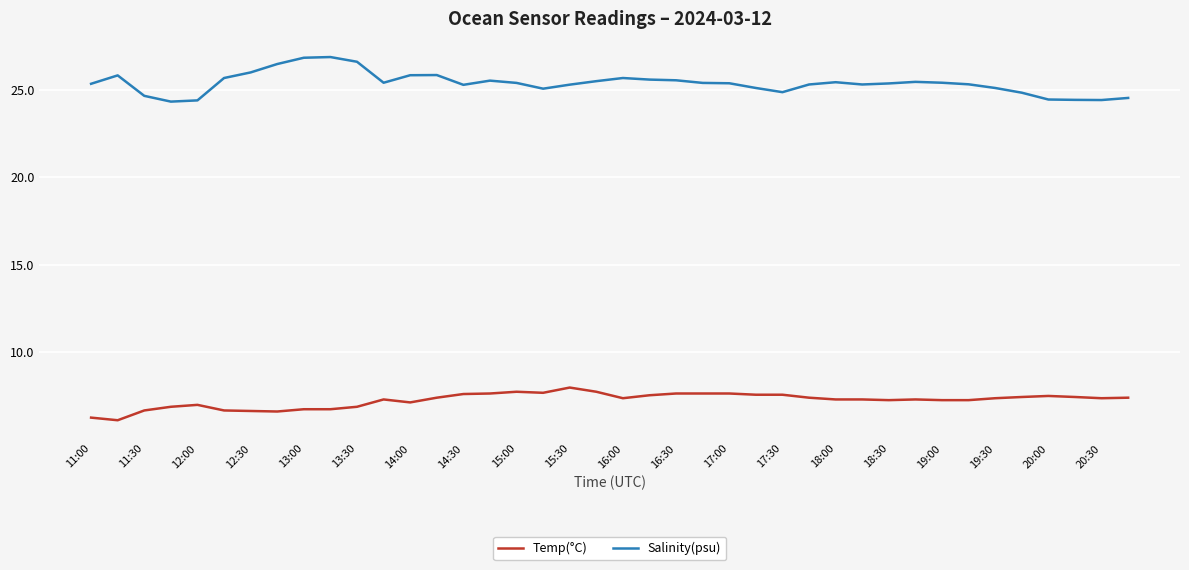

True or false: Salinity(psu) and Temp(°C) cross at least once.

False